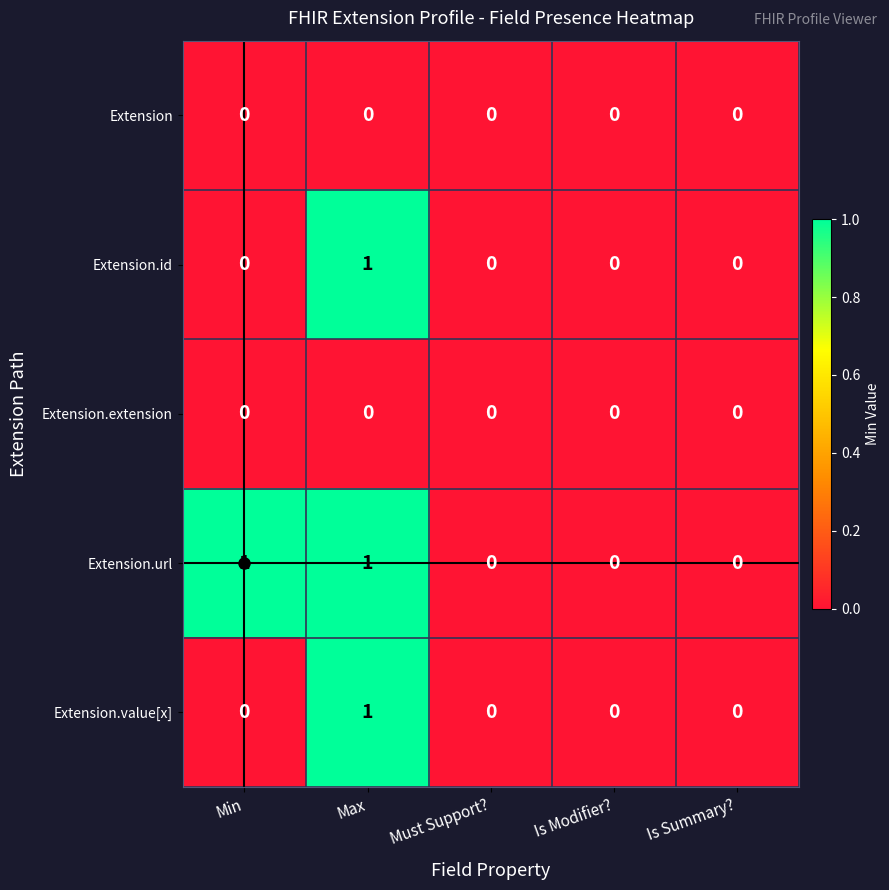

Which category has the highest value in the Extension.id series?

Max